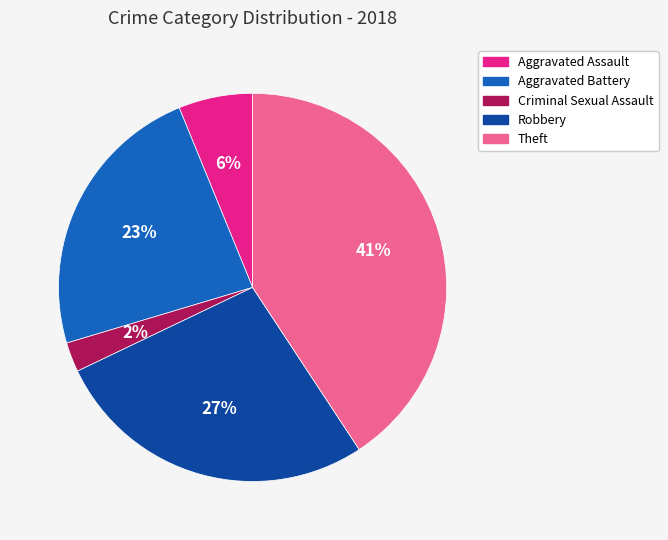

To the nearest percent, what percentage of the pie is Aggravated Assault?

6%